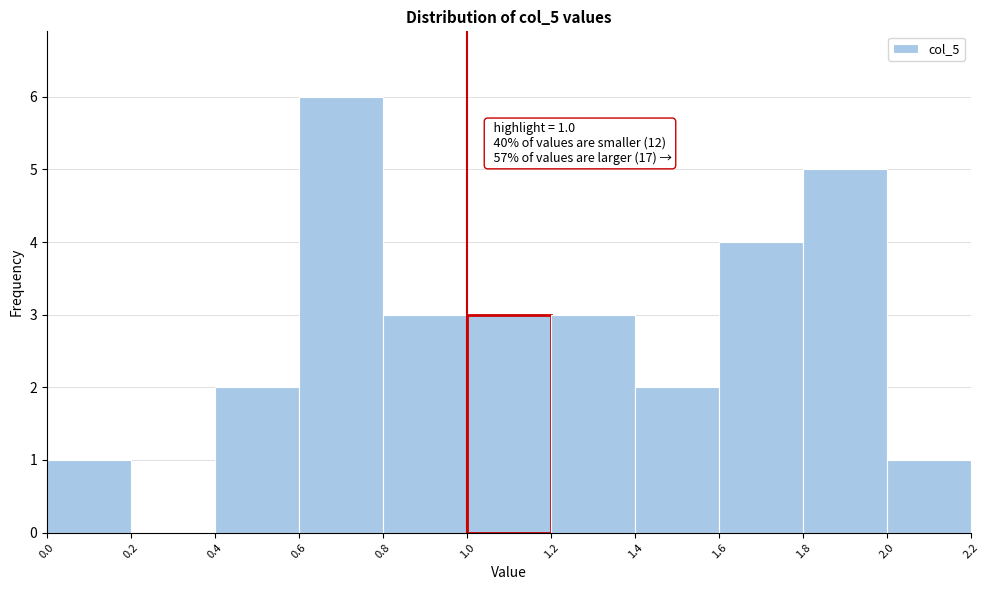

Over which range of the x-axis is the bar tallest?

0.6 to 0.8